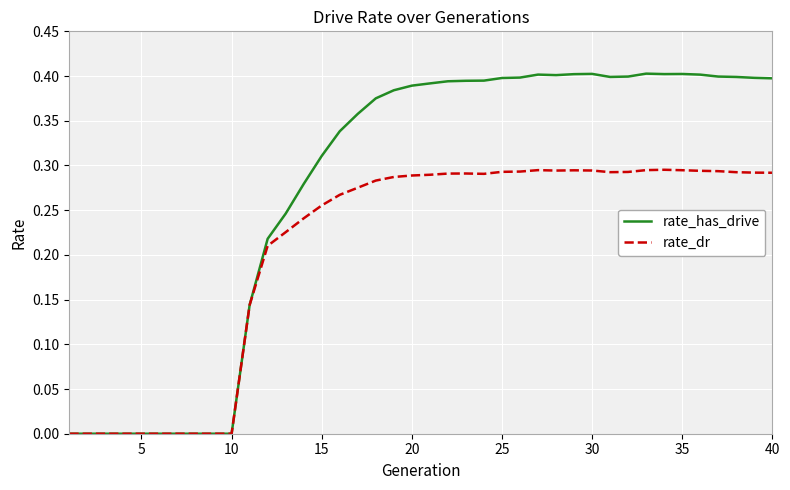

Which series has the largest total across all categories?

rate_has_drive